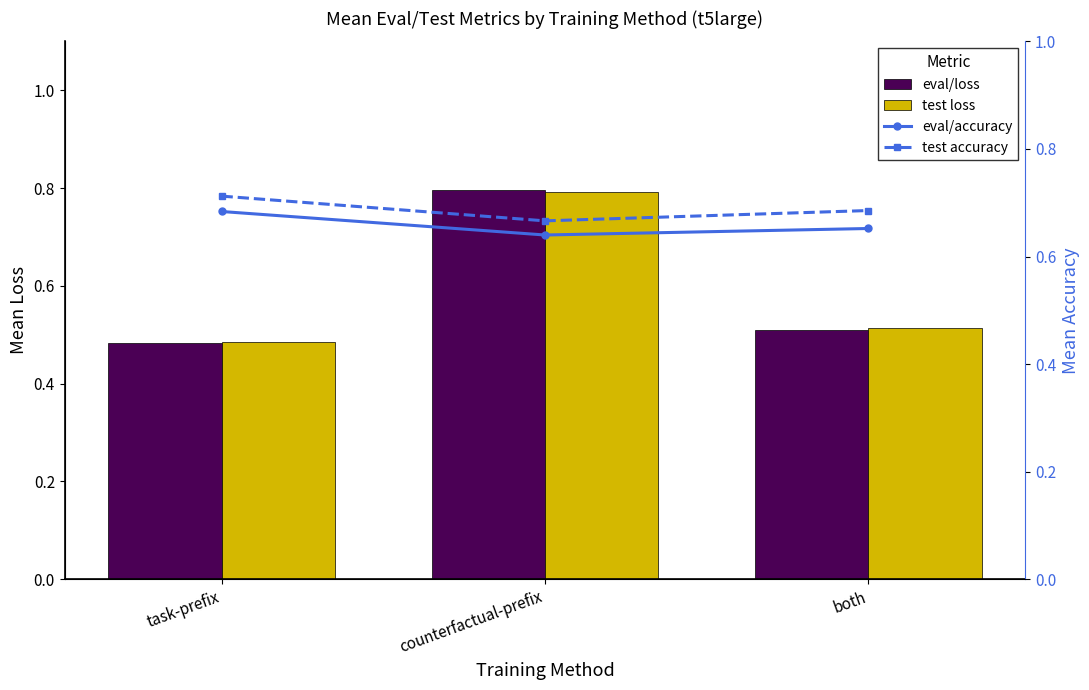

What is the spread (max minus min) of values at task-prefix?

0.2